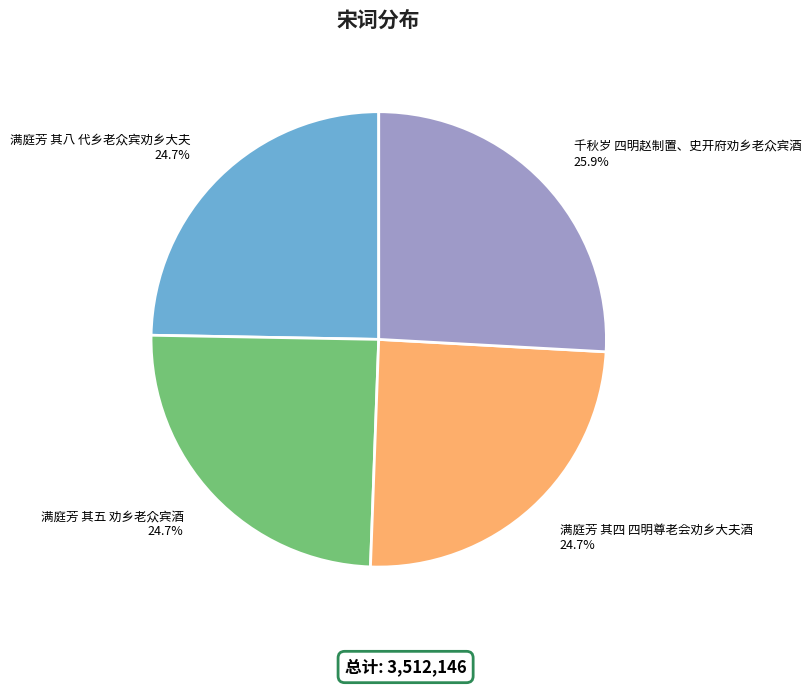

To the nearest percent, what portion does 满庭芳 其四 四明尊老会劝乡大夫酒 represent?

25%